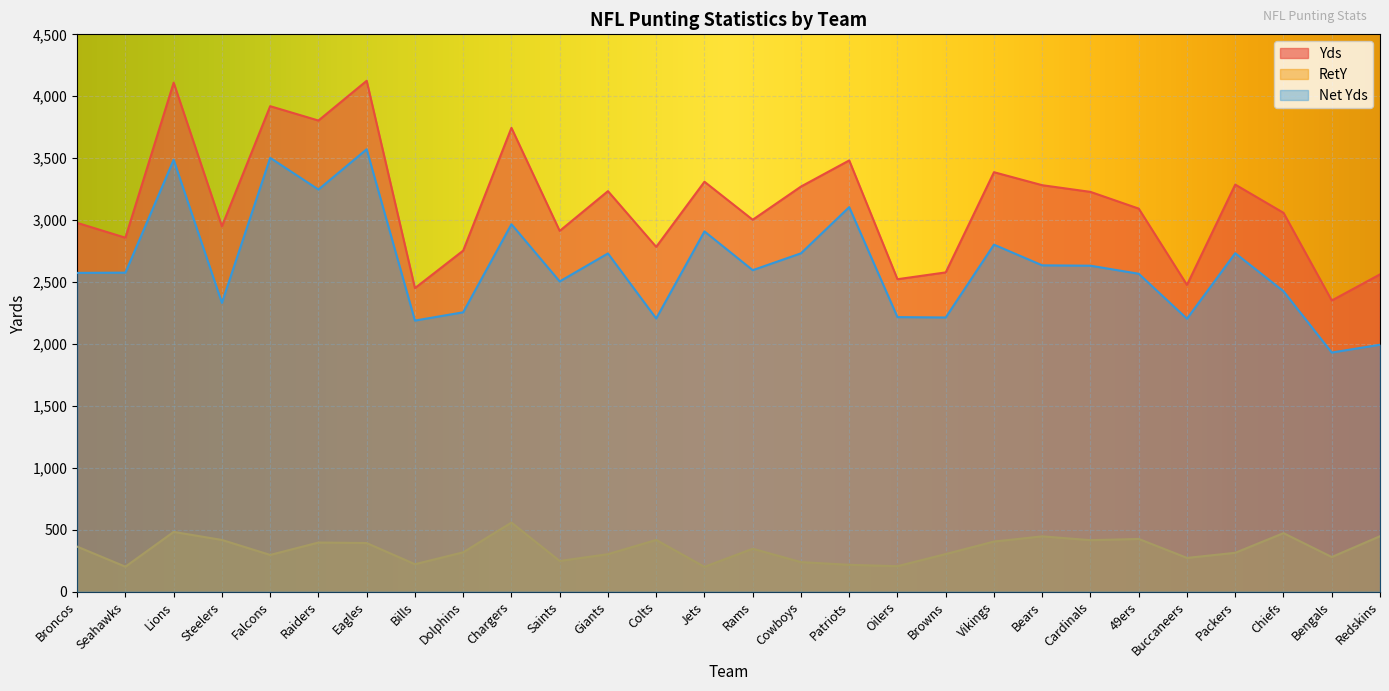

What is the difference between the second highest and second lowest values in the Net Yds series?

1509